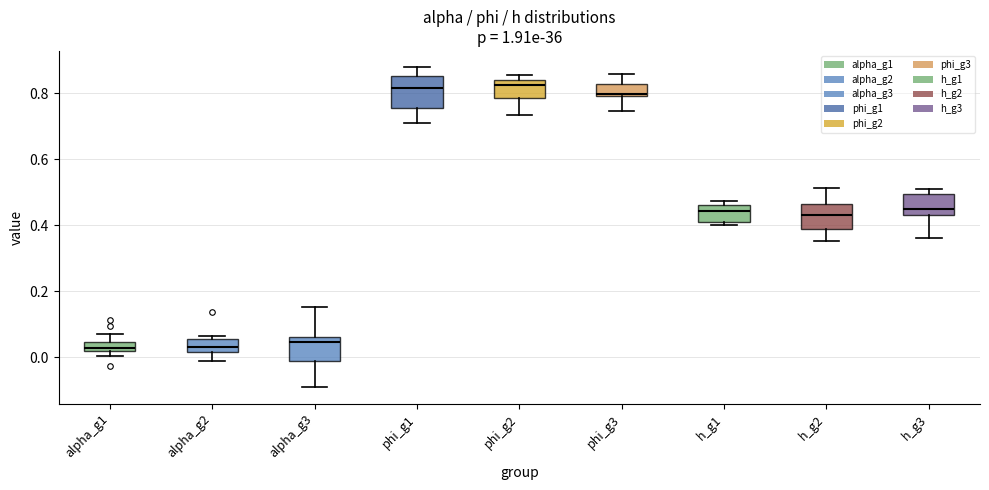

Where is the lower edge of the box for alpha_g3 on the y-axis? The values are not printed on the chart, so give them approximately, as read against the axis.

-0.02